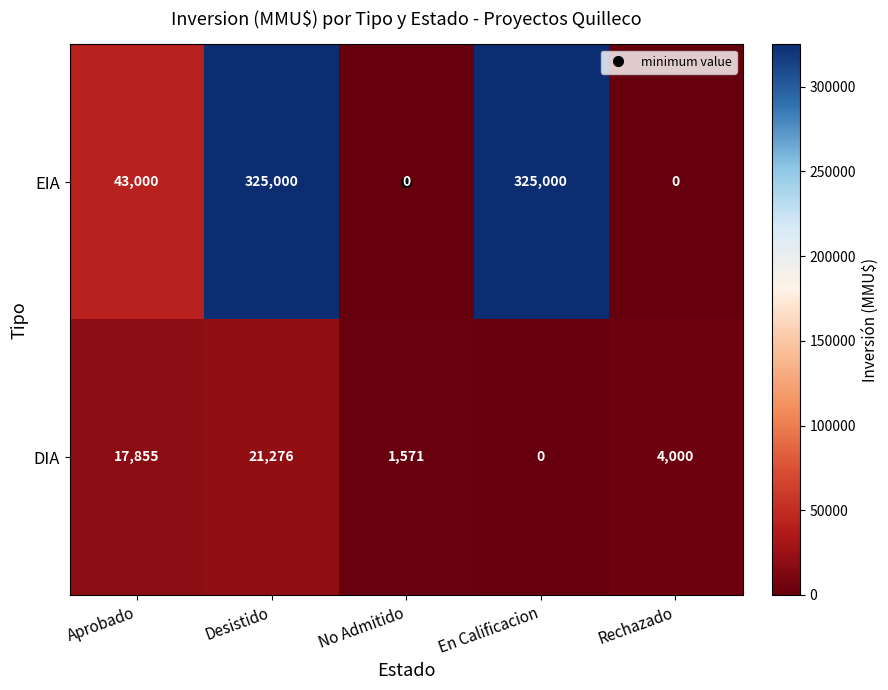

Rank the series by their maximum value, from lowest to highest.

DIA, EIA